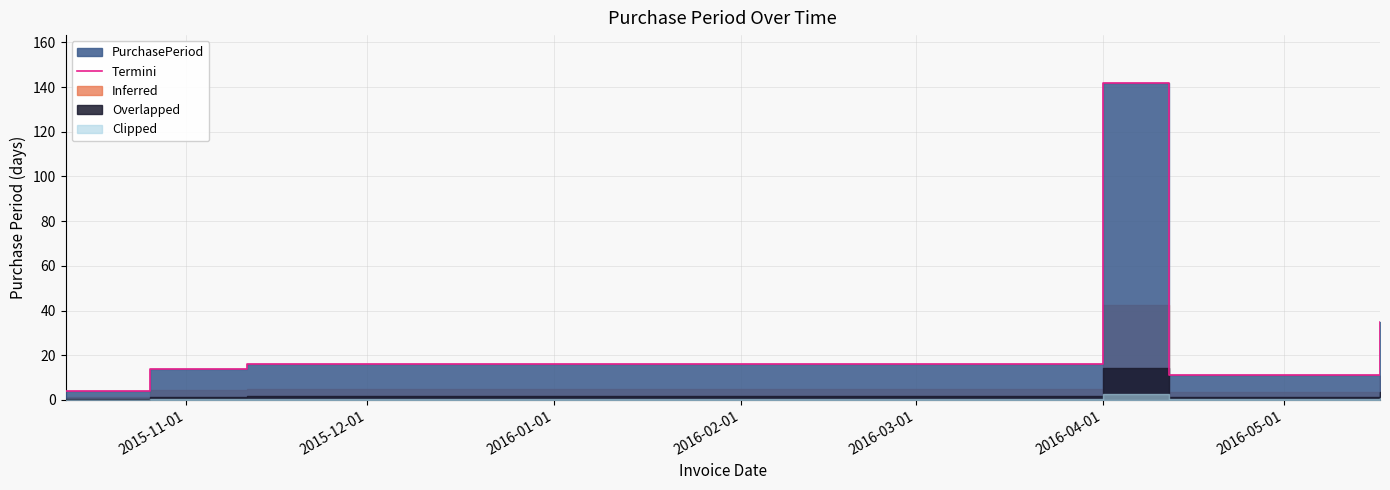

Is it true that the value at 2016-01-01 is 10?

False